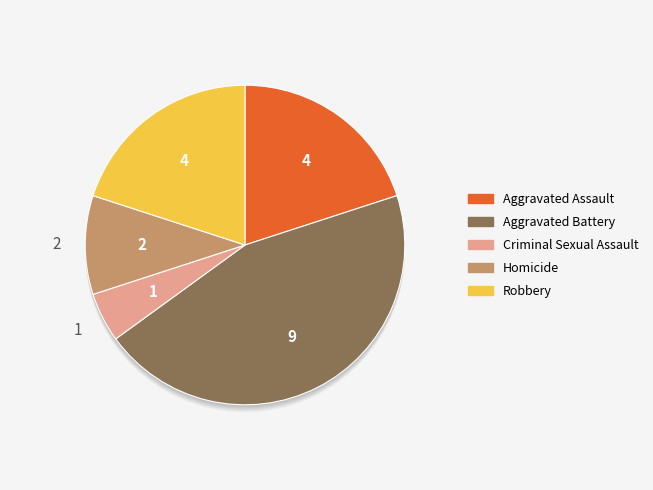

Rank the categories by value from lowest to highest.

Criminal Sexual Assault, Homicide, Aggravated Assault, Robbery, Aggravated Battery